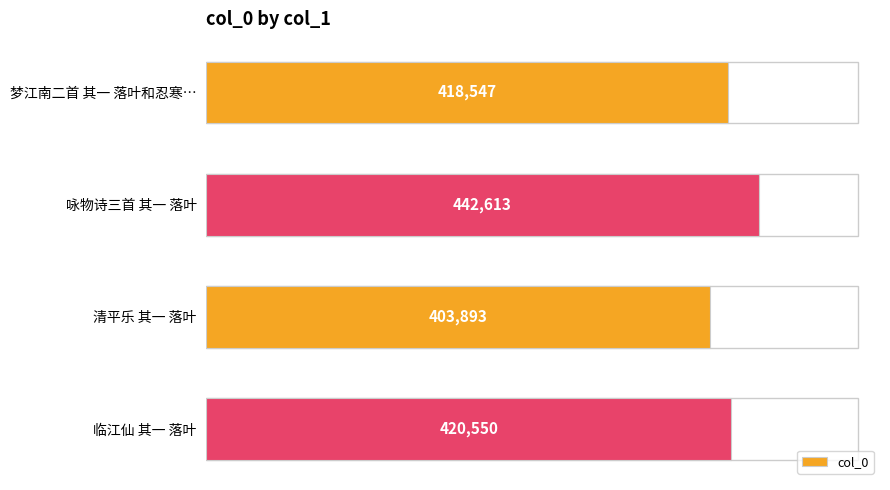

Between 梦江南二首 其一 落叶和忍寒… and 咏物诗三首 其一 落叶, which is larger?

咏物诗三首 其一 落叶